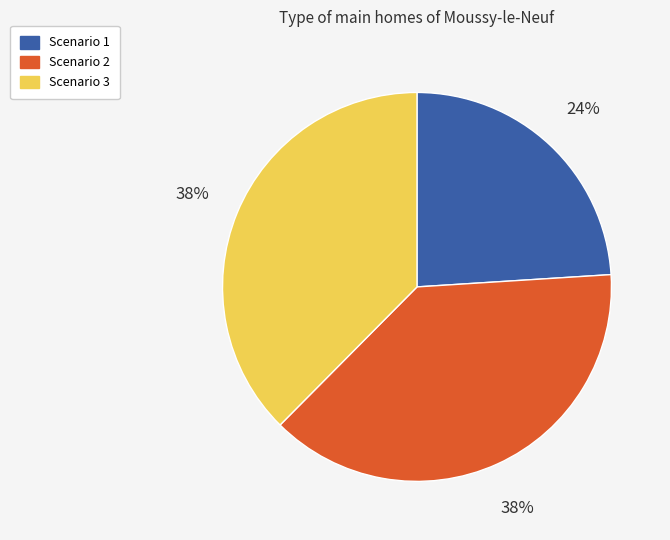

What is the smallest slice in the pie chart?

Scenario 1